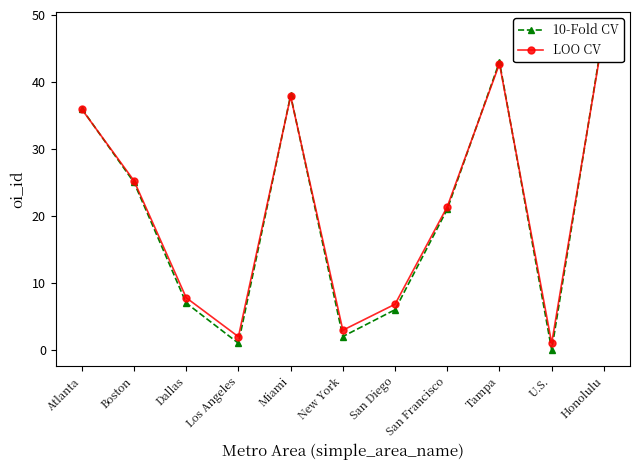

How many times do LOO CV and 10-Fold CV cross each other?

6